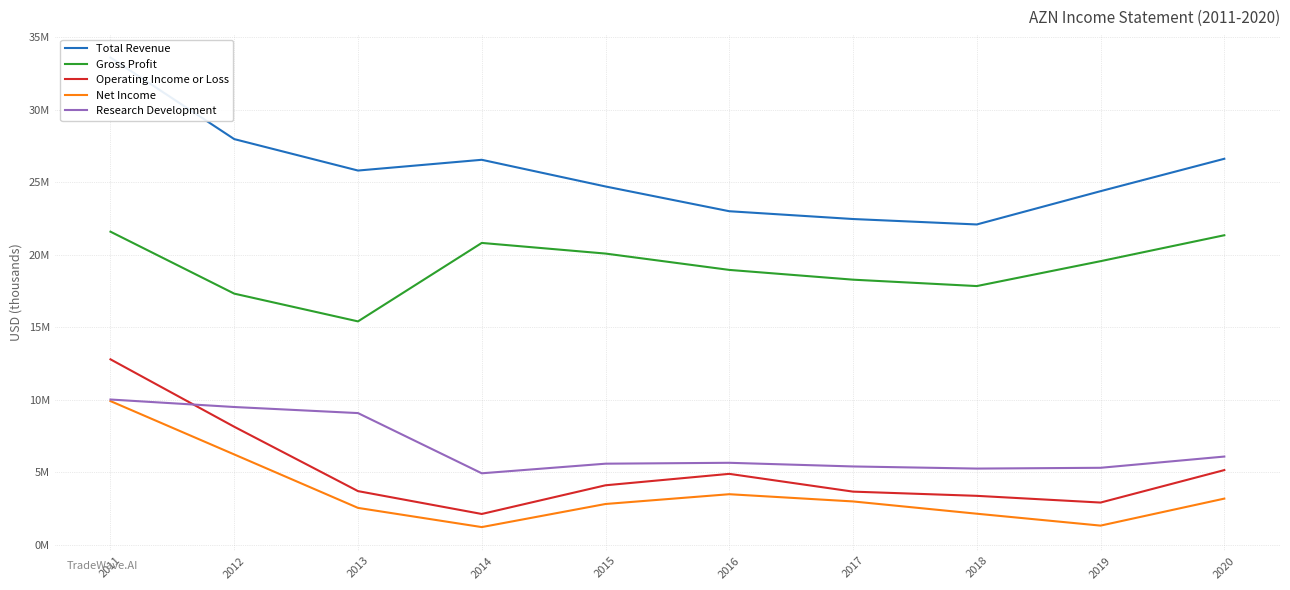

What is the maximum value shown in the chart?

33591000